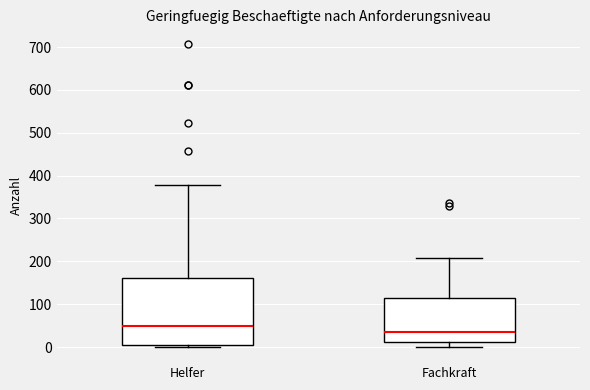

Which box is the tallest, from its lower edge to its upper edge?

Helfer